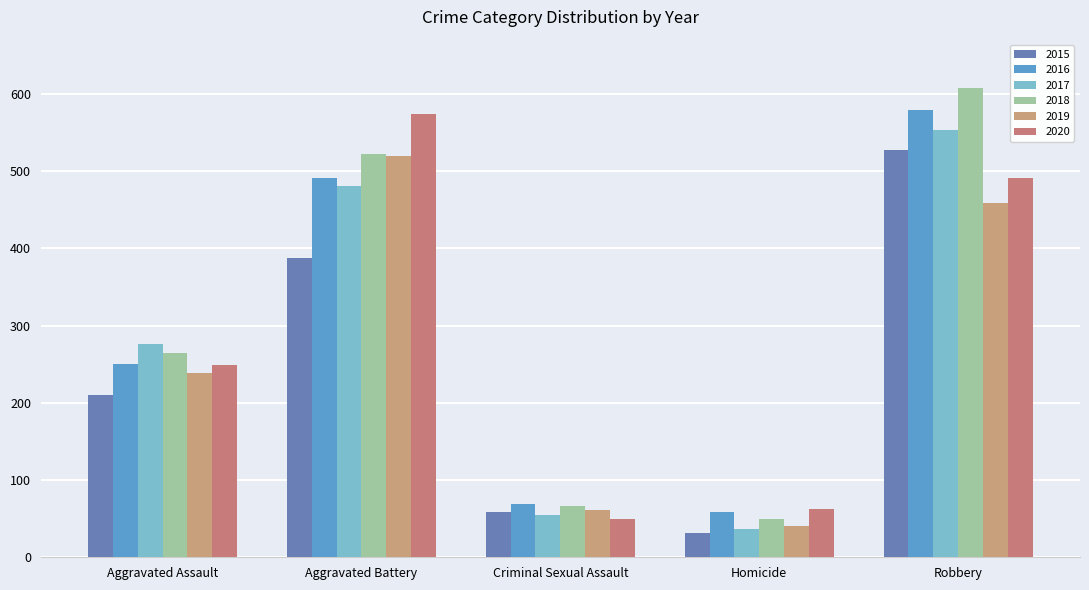

Reading right to left, extract all data points from this chart.

2015: 527	32	58	387	210
2016: 579	59	69	491	250
2017: 553	37	55	480	276
2018: 608	49	66	522	265
2019: 458	40	61	520	238
2020: 491	63	49	574	249